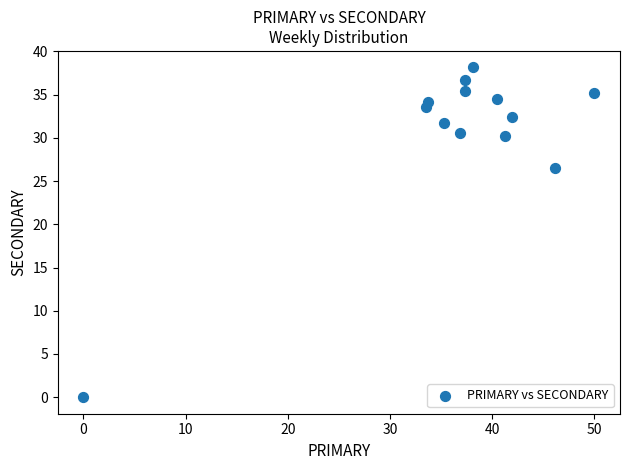

What Y value in the scatter plot is closest to 19?

26.5